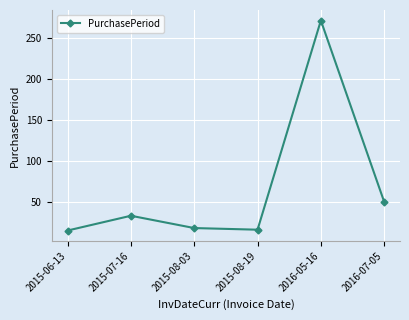

Does the chart display data point markers on the line(s)?

Yes